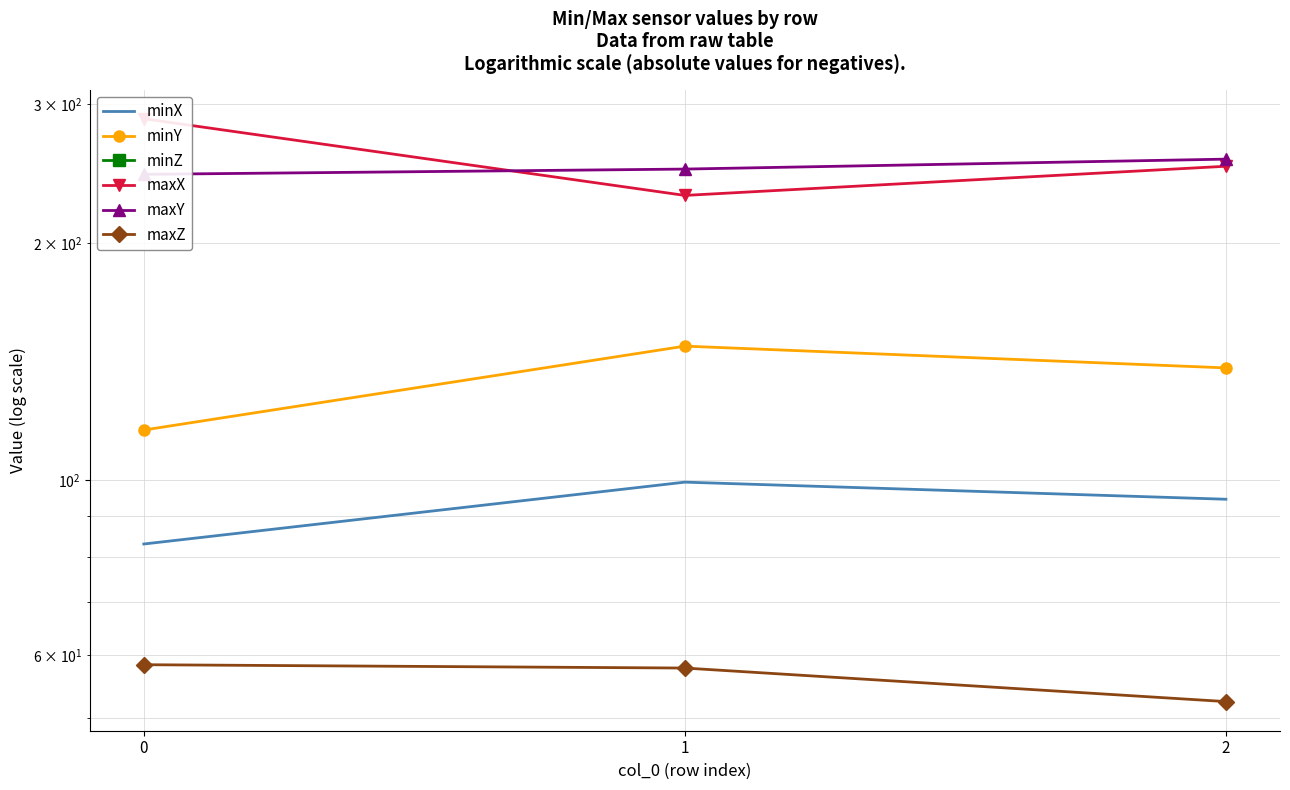

Between 1 and 2, which series saw the biggest shift?

maxX